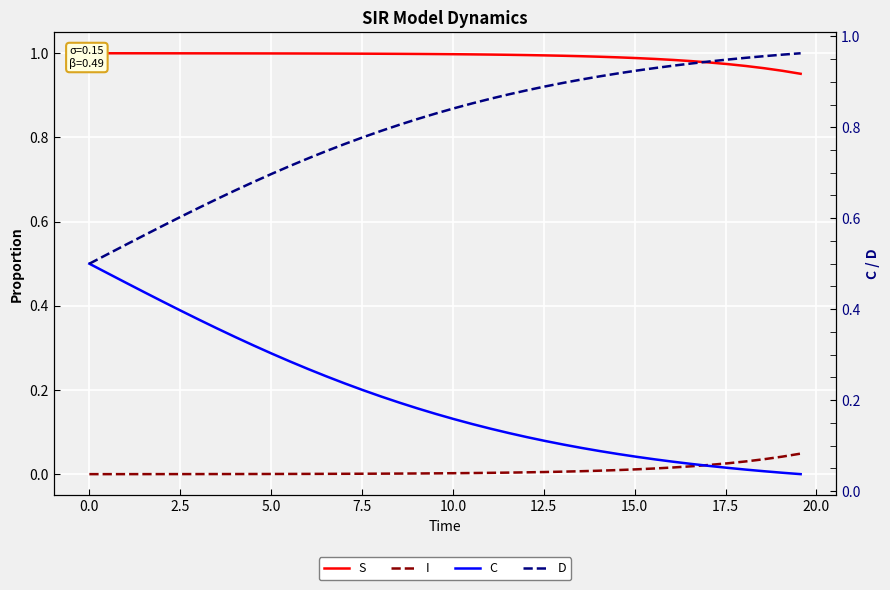

List the series in order of their overall mean, highest first.

S, D, C, I